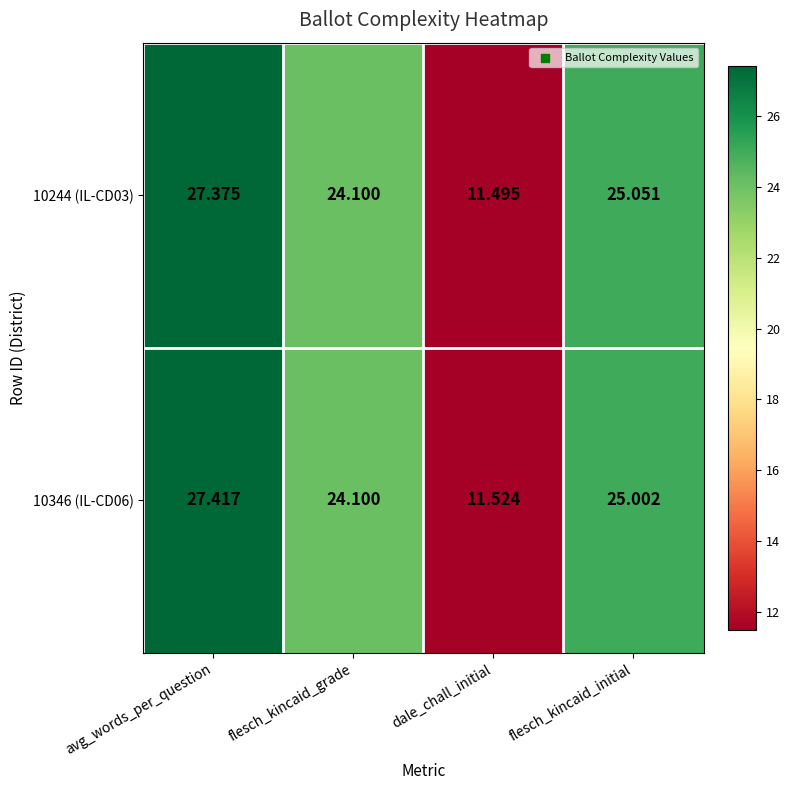

List the labels in order of 10346 (IL-CD06) value, smallest first.

dale_chall_initial, flesch_kincaid_grade, flesch_kincaid_initial, avg_words_per_question